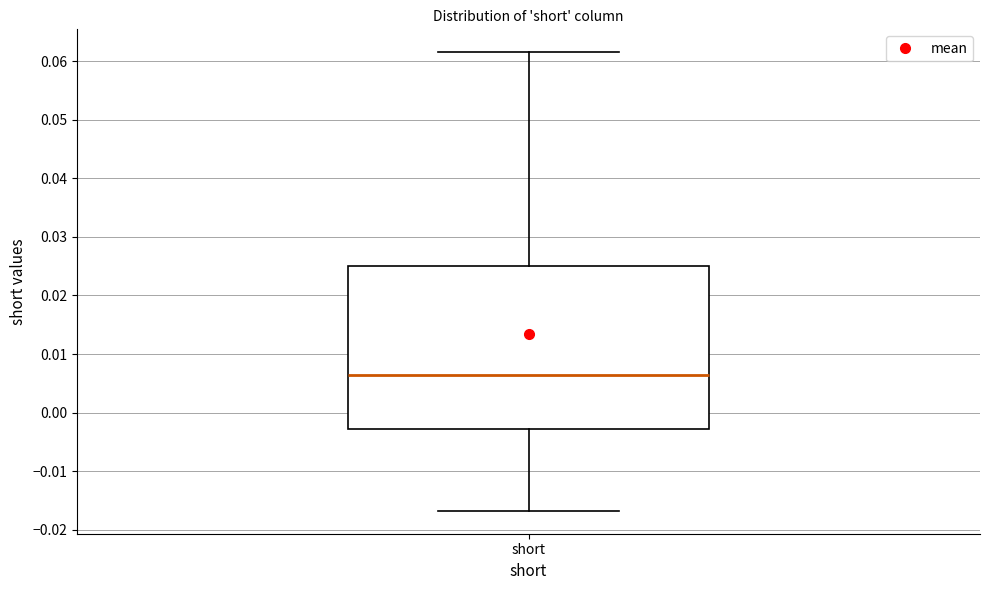

Transcribe this box plot: give where the median line is, the range the box spans, and where the two whiskers end, as read against the y-axis. The values are not printed on the chart, so give them approximately, as read against the axis.

median 0.006, box -0.003 to 0.025, whiskers -0.017 to 0.062